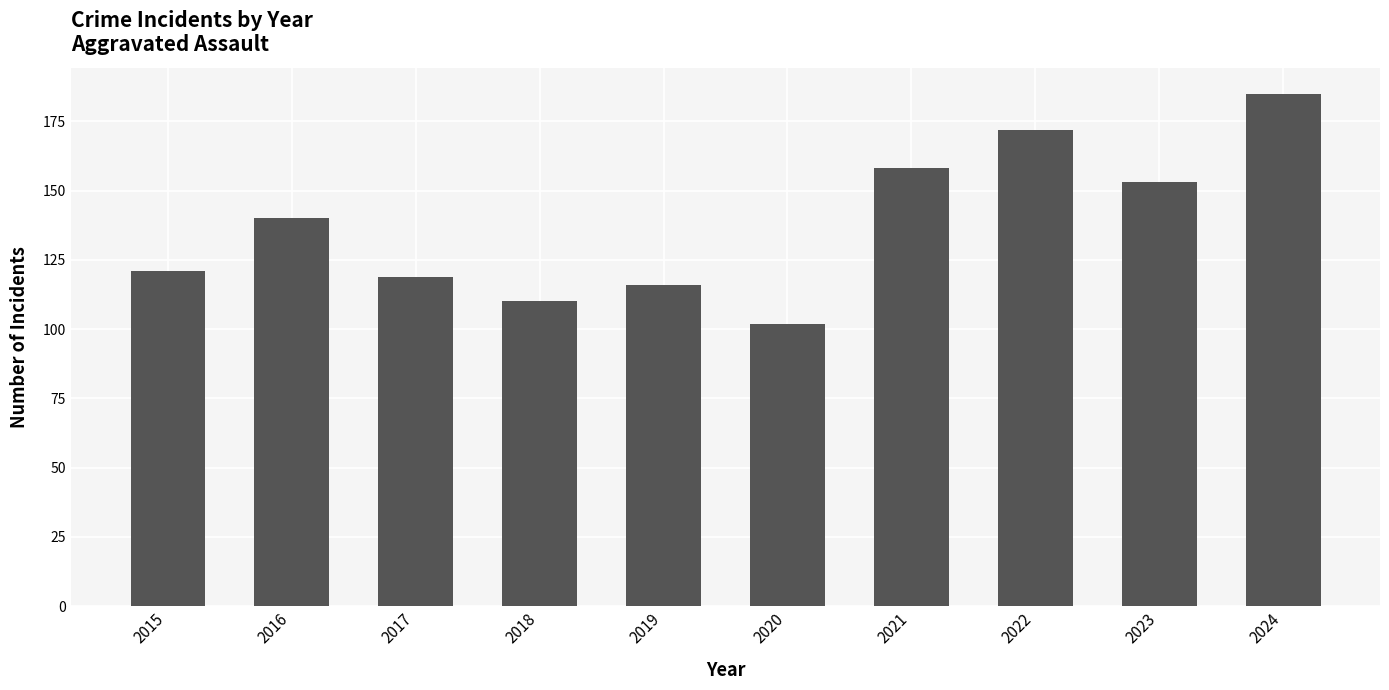

Reading right to left, extract all data points from this chart.

185	153	172	158	102	116	110	119	140	121